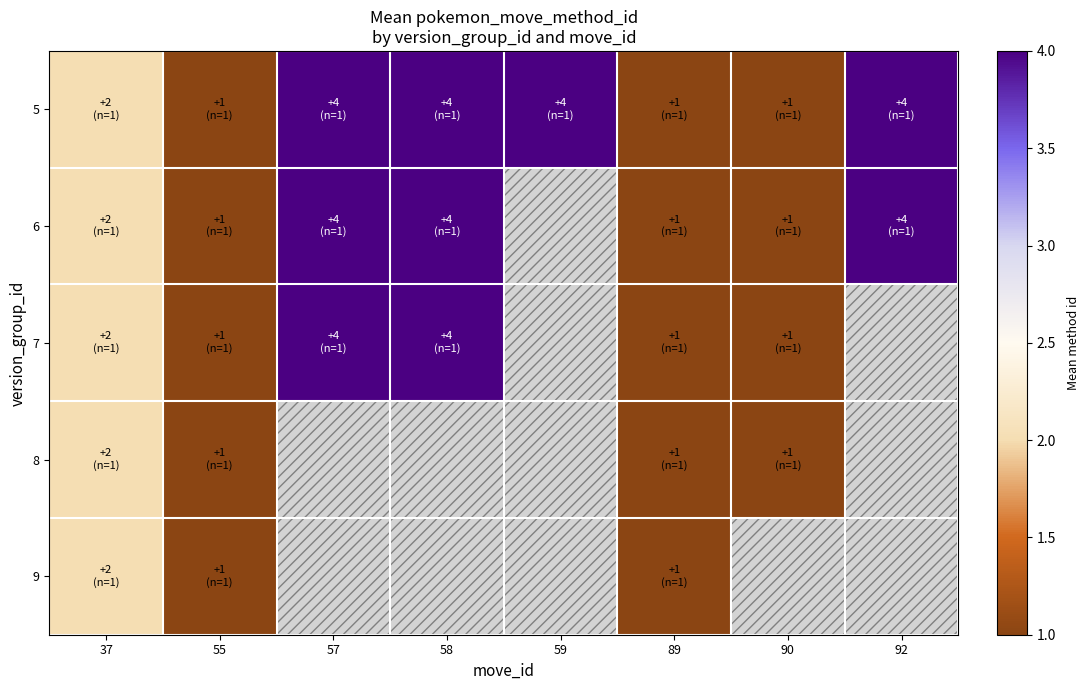

Is it true that 5 equals 2.8 at 37?

False